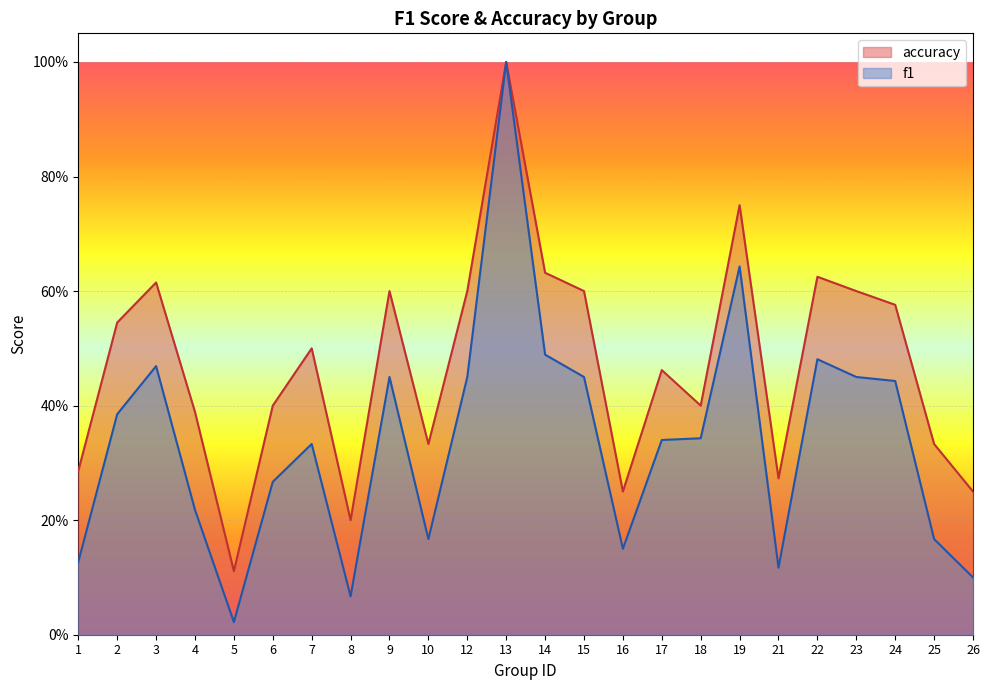

How many lines are shown in the chart?

2